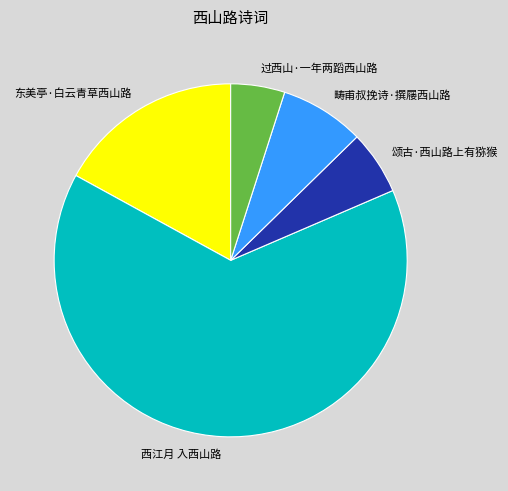

Is it true that 西江月 入西山路 is 71% of the pie?

False